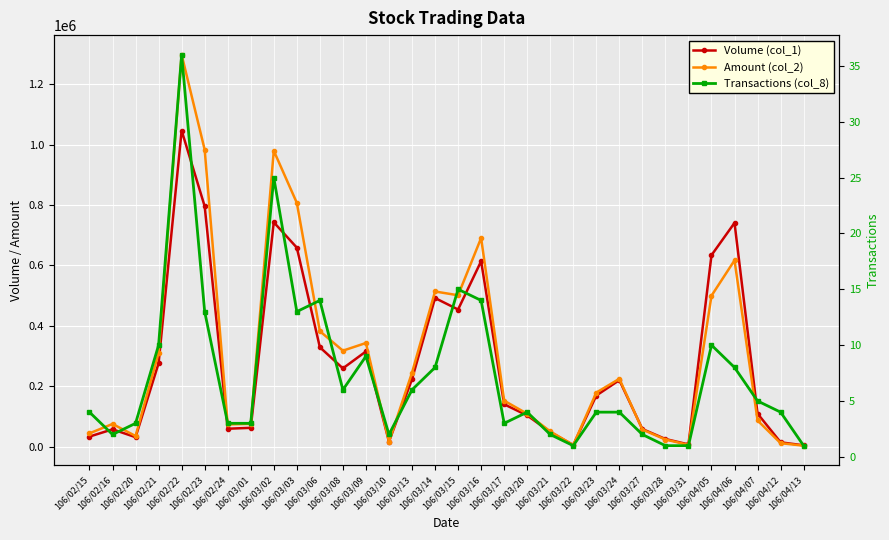

Which series has the largest total across all categories?

Amount (col_2)